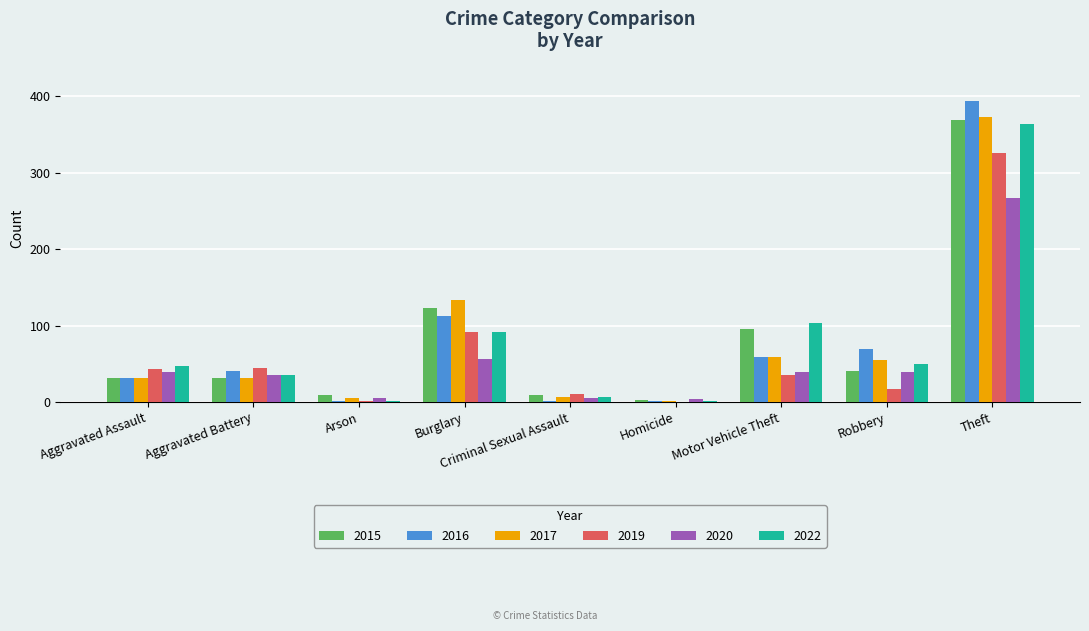

Between Burglary and Theft, which series saw the biggest shift?

2016